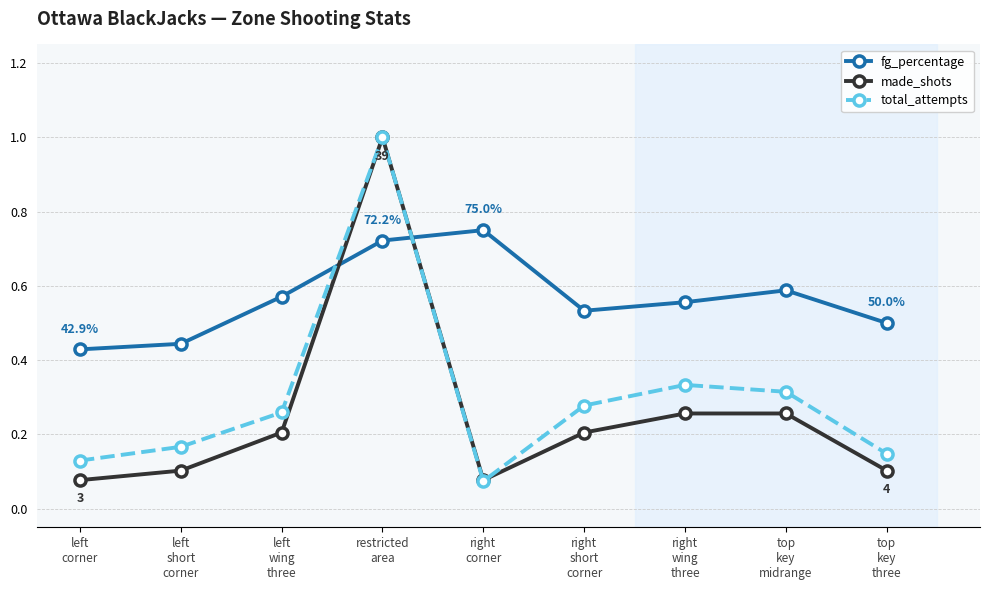

At right
short
corner, list the series in order from smallest to largest.

made_shots, total_attempts, fg_percentage